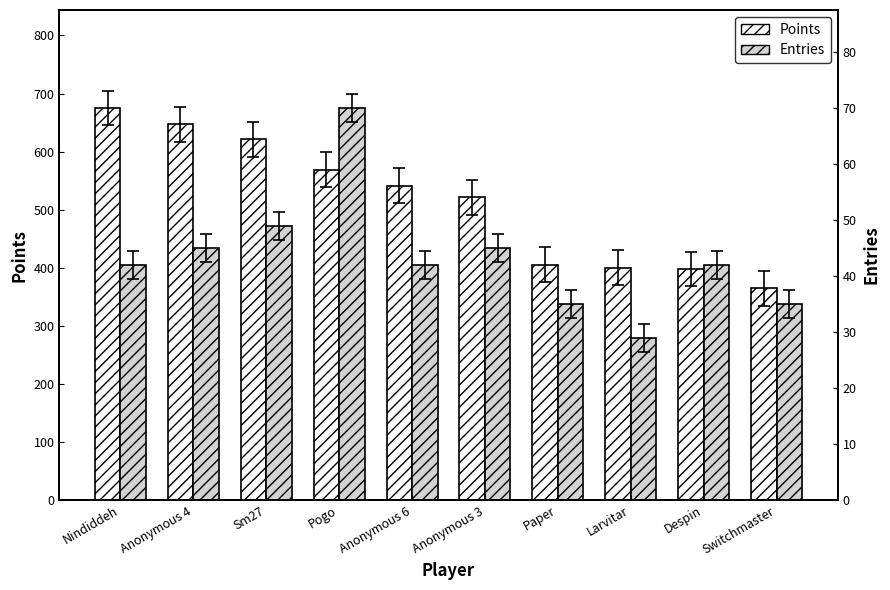

List the series in order of their overall mean, highest first.

Points, Entries